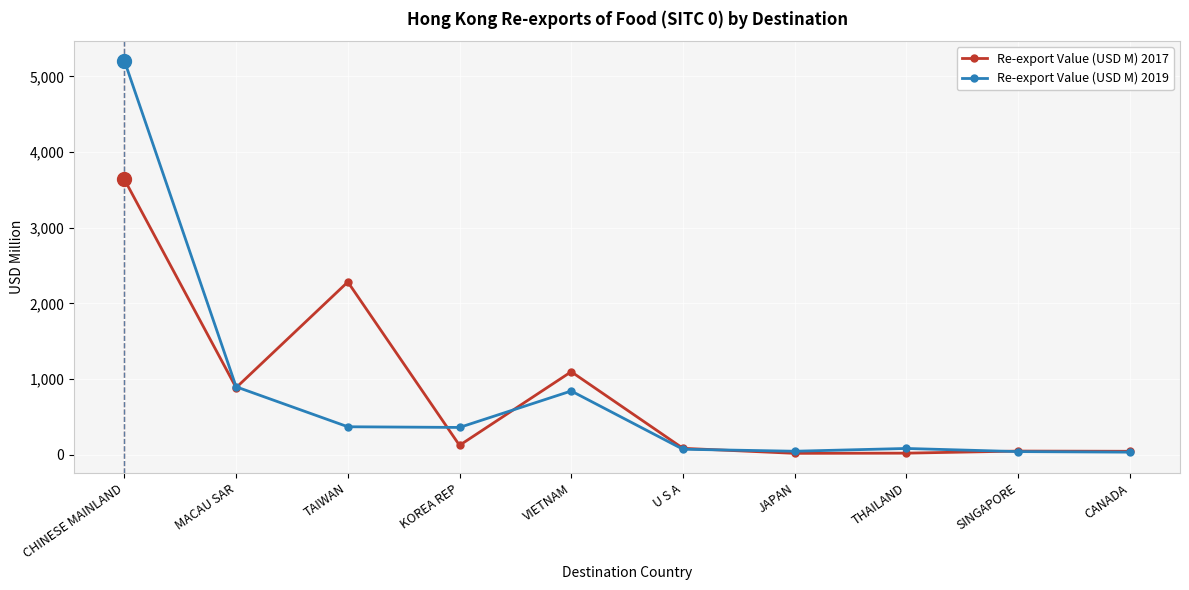

Is it true that Re-export Value (USD M) 2017 equals 2534.6 at CHINESE MAINLAND?

False